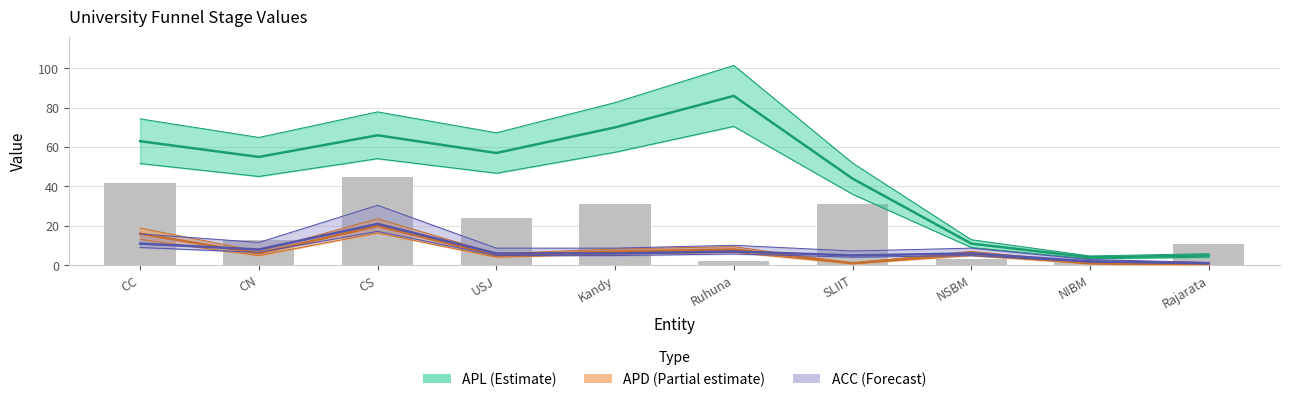

What is the sum of all values?

204